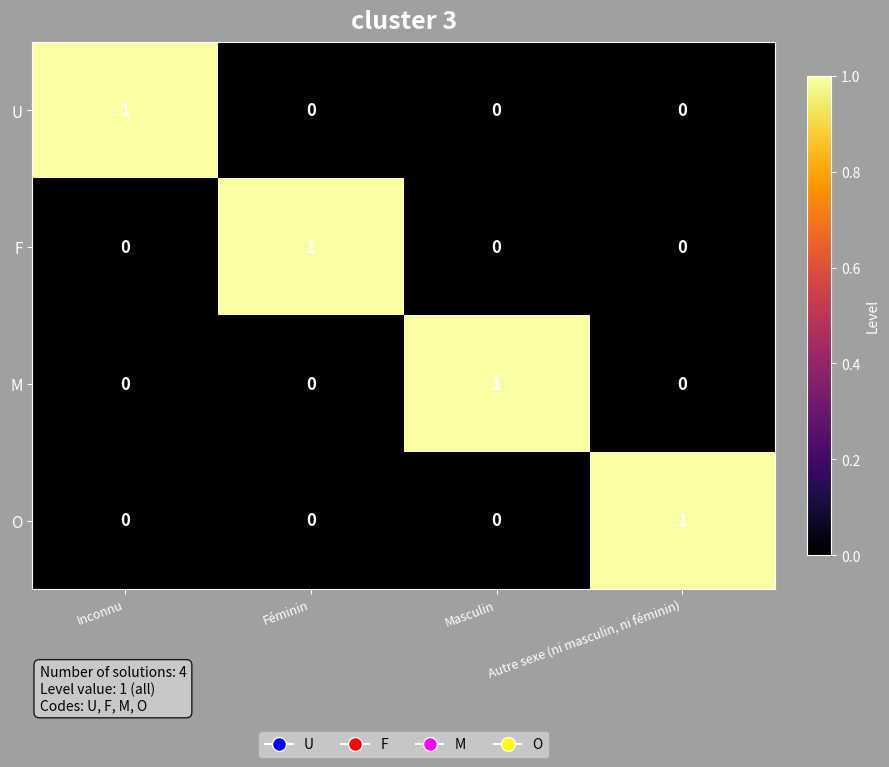

The value of M at Féminin is -1. True or false?

False